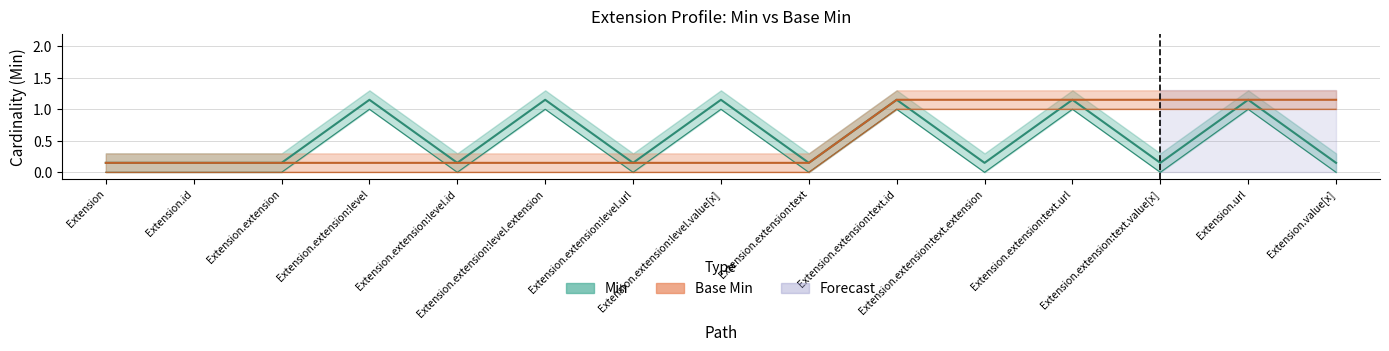

Is it true that Min equals 1.8 at Extension.extension:level?

False